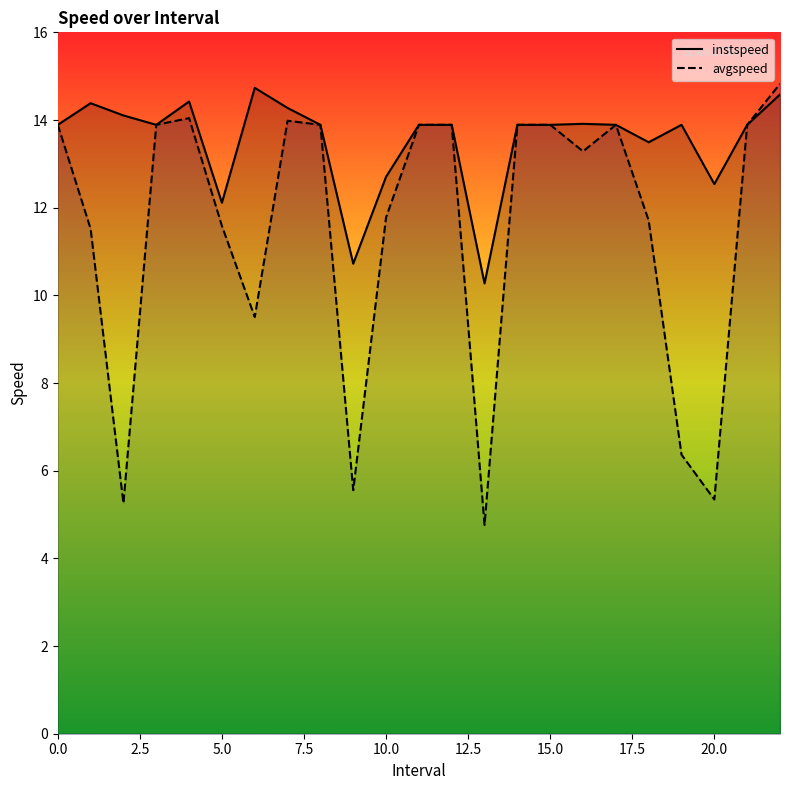

At 10, list the series in order from smallest to largest.

avgspeed, instspeed